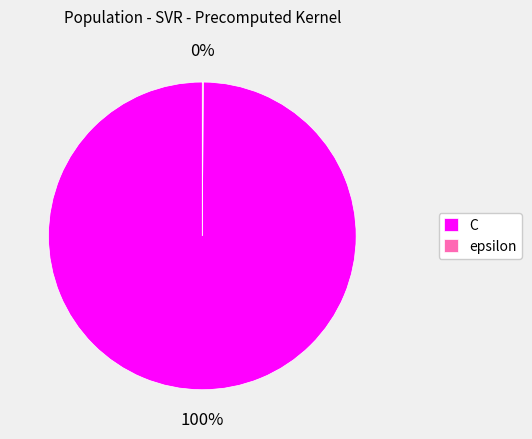

Which slice represents more than half of the pie?

C